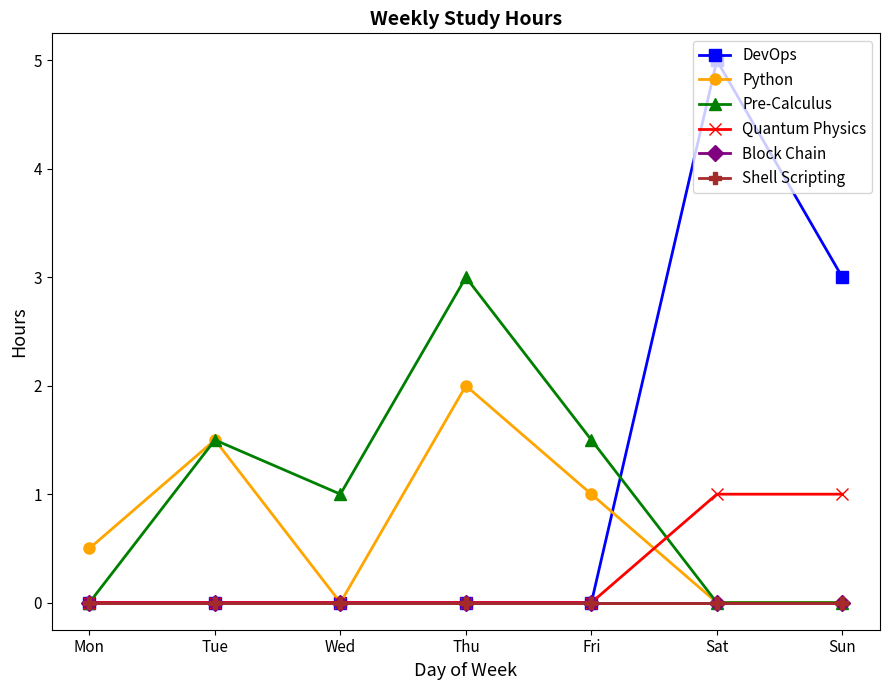

What are all the series names shown in the legend?

DevOps, Python, Pre-Calculus, Quantum Physics, Block Chain, Shell Scripting